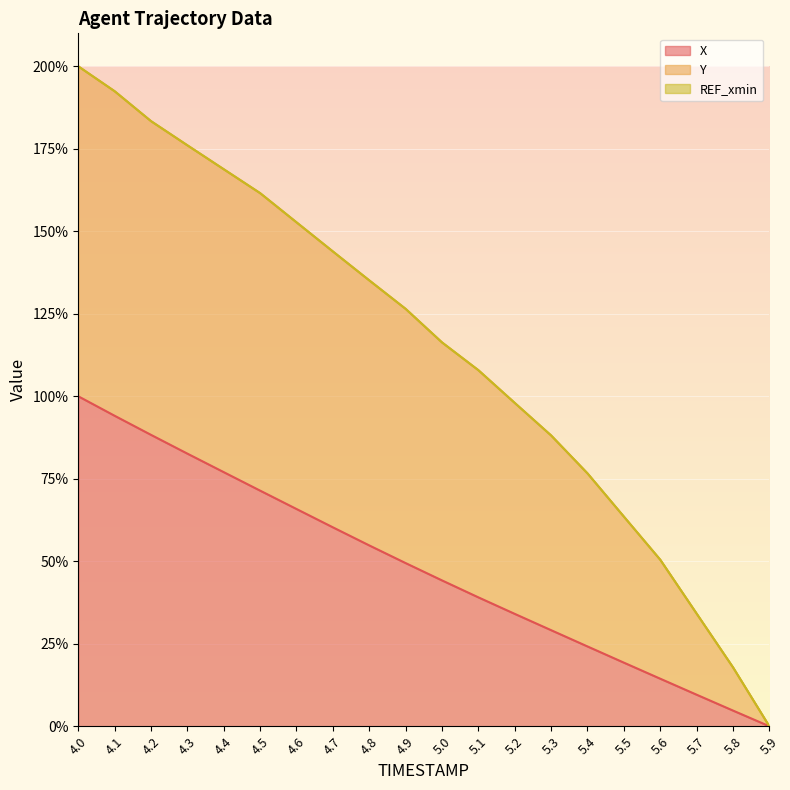

List the series in order of their overall mean, highest first.

Y, X